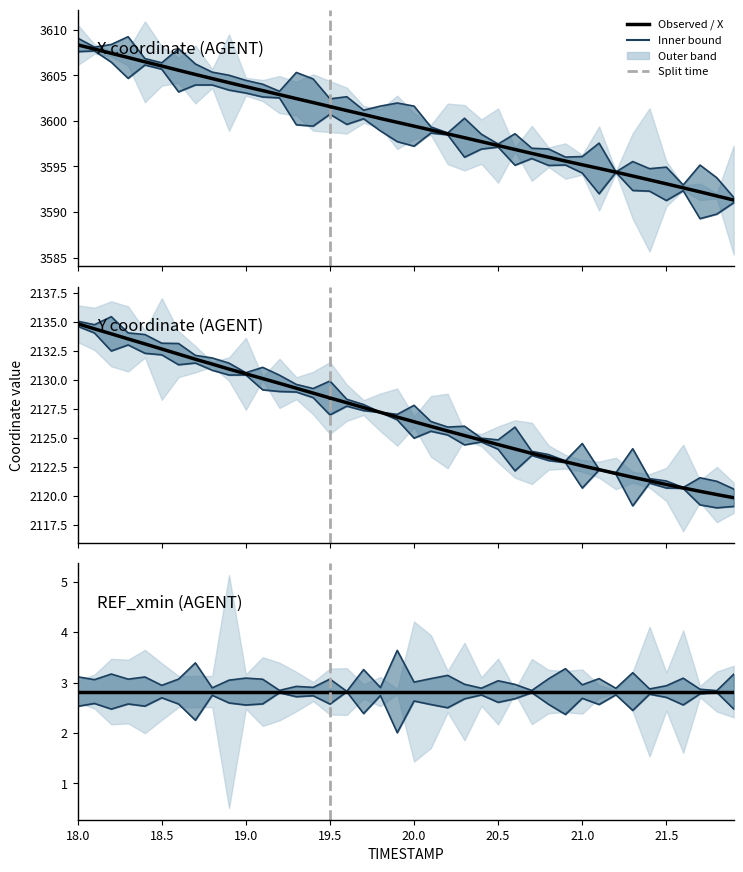

True or false: X and Y intersect in this chart.

False